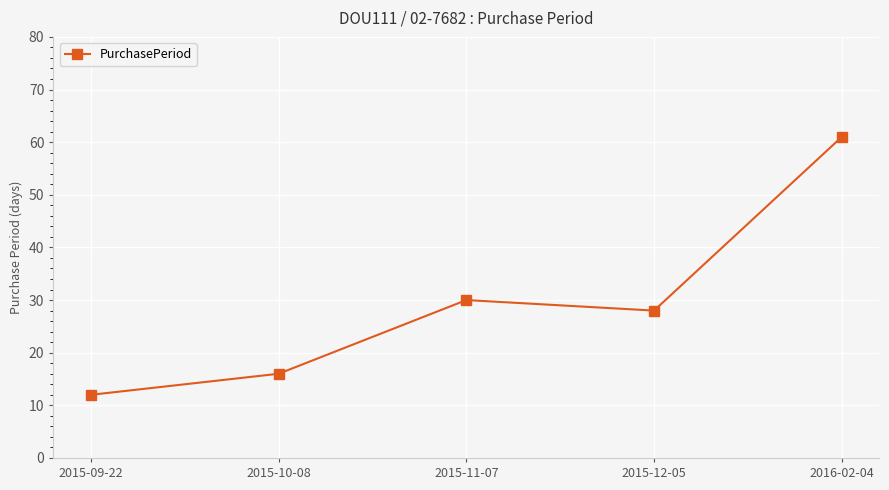

How many interior local peaks (higher than both neighbors) does the data have?

1